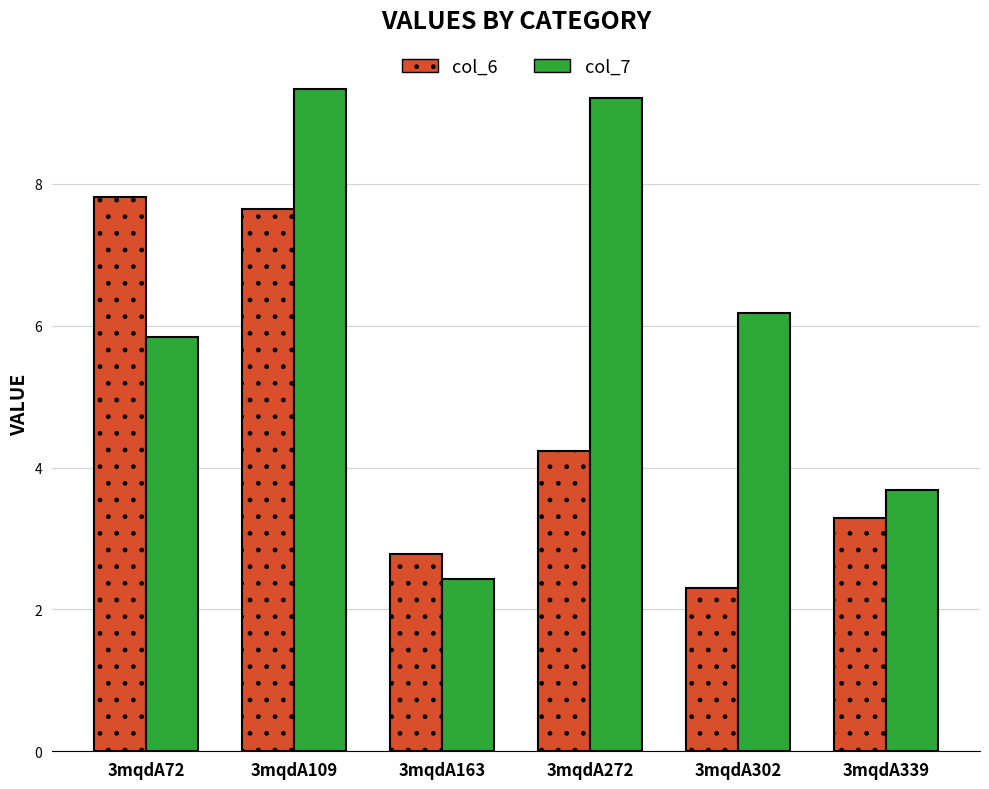

What is the difference between the col_7 values at 3mqdA72 and 3mqdA109?

3.5